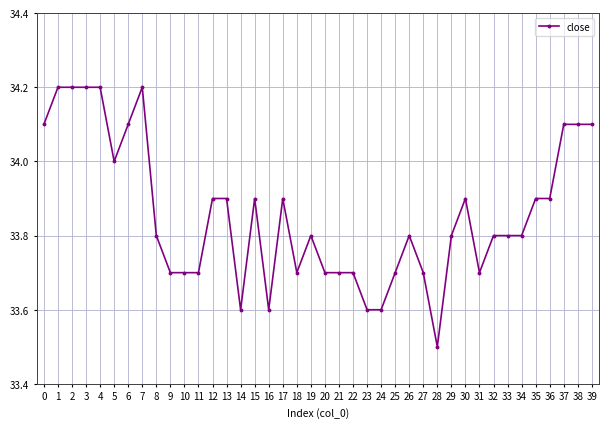

What is the value of the 36th point from the left?

33.9